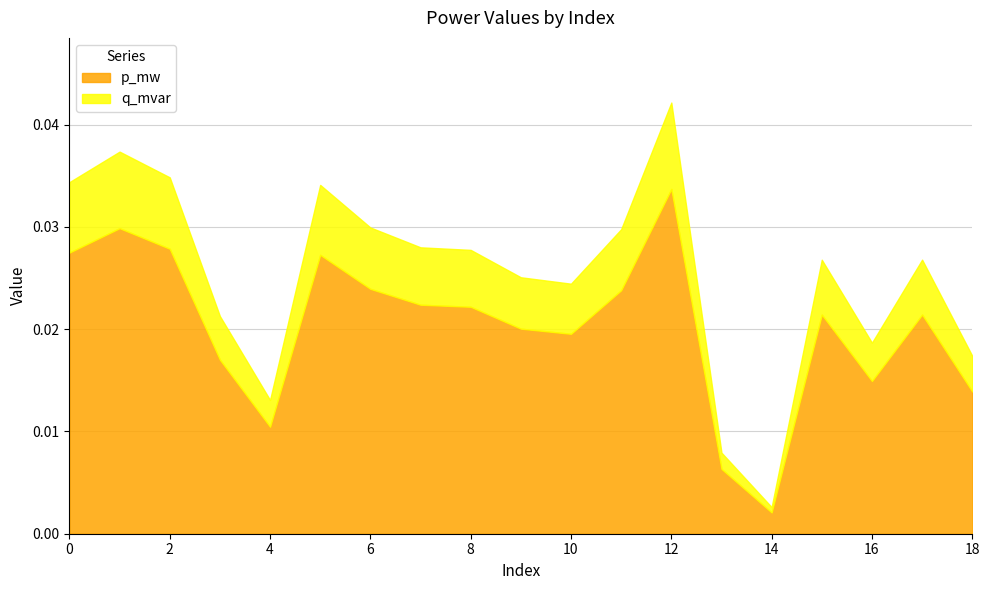

Does the chart have visible grid lines?

Yes